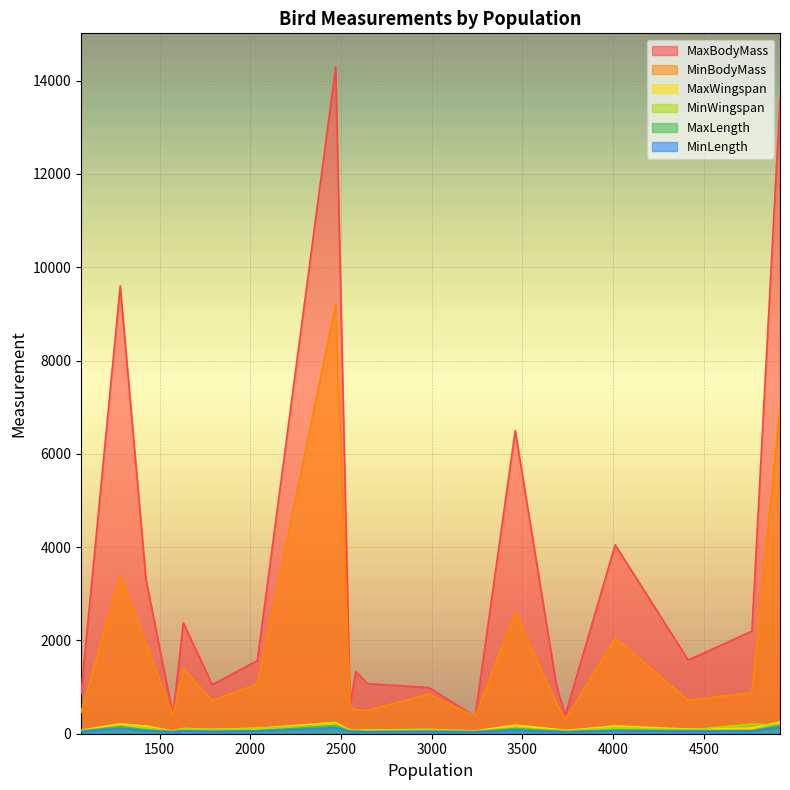

Is it true that MinLength equals 47.0 at 1066?

True